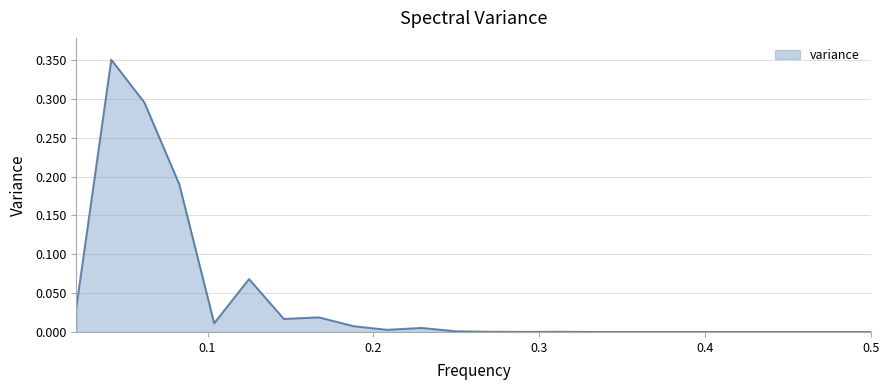

What is the difference between the maximum and minimum values?

0.4